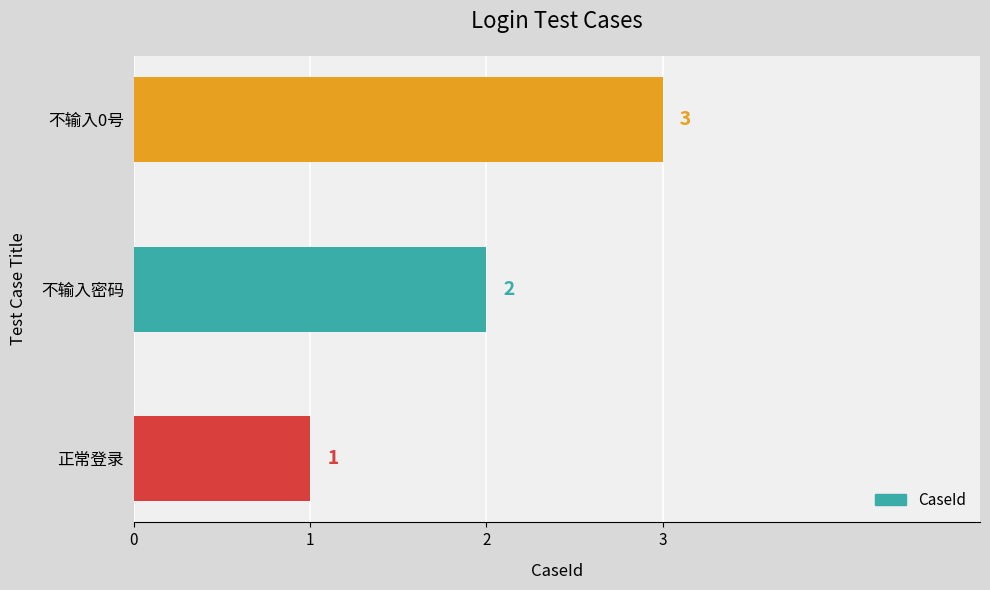

What is the smallest value displayed?

1